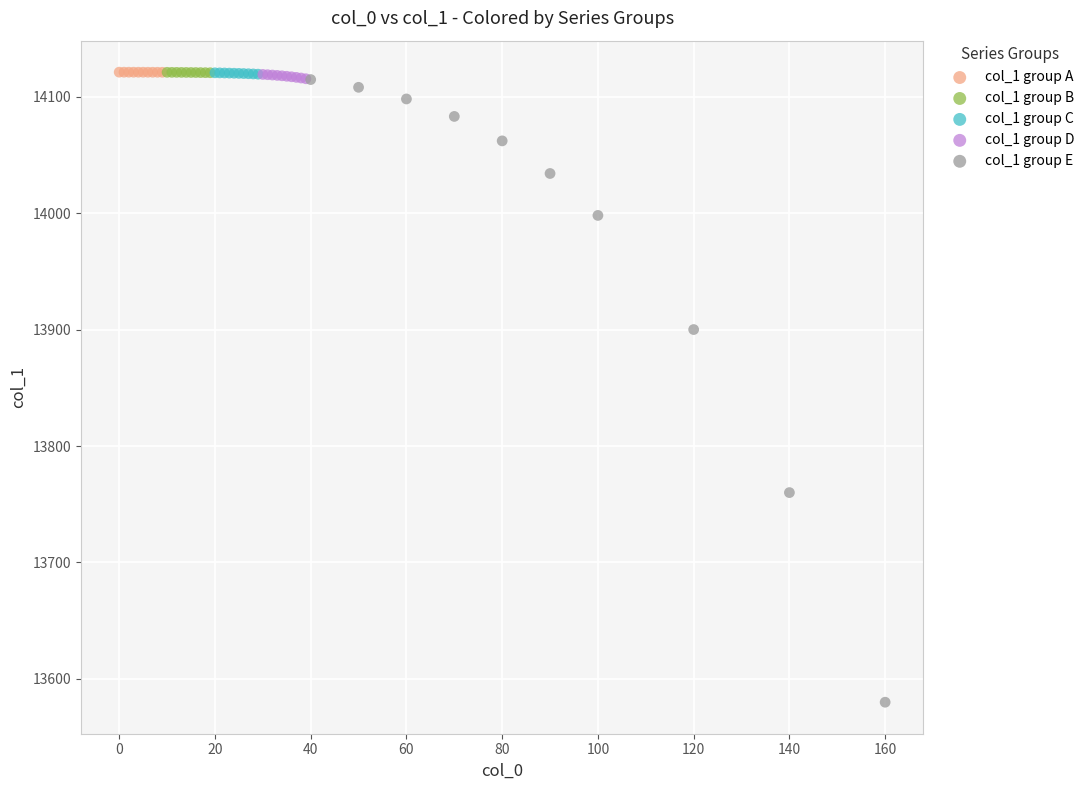

Which series contains the lowest Y value?

col_1 group E